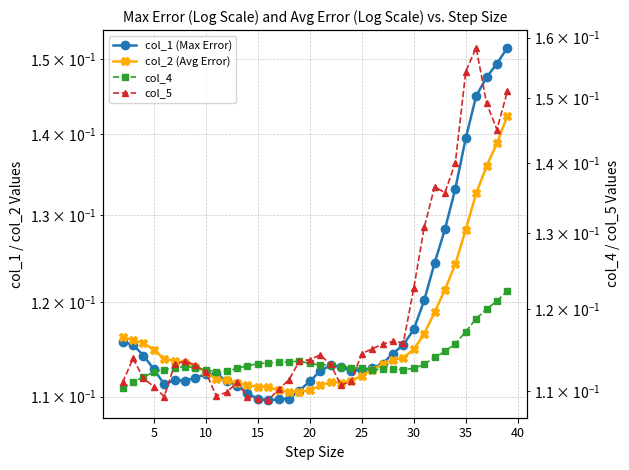

The col_2 (Avg Error) series shows 0.1 at 35. True or false?

False